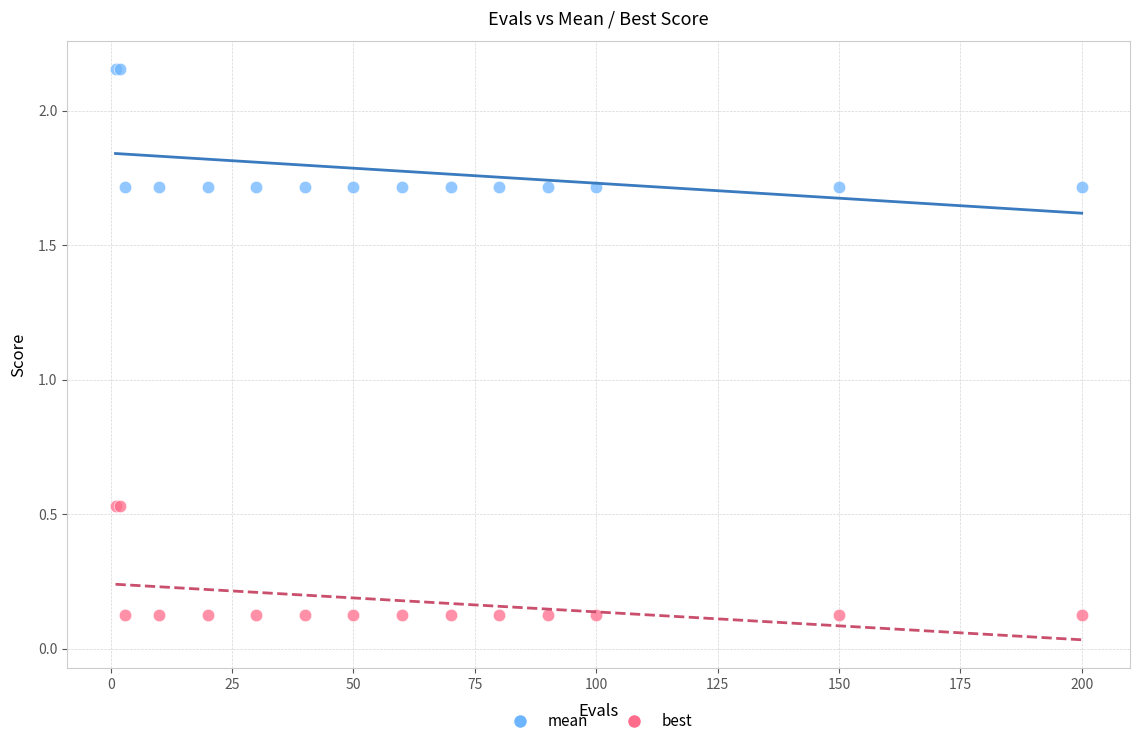

Which series has the largest Y range (max minus min)?

mean